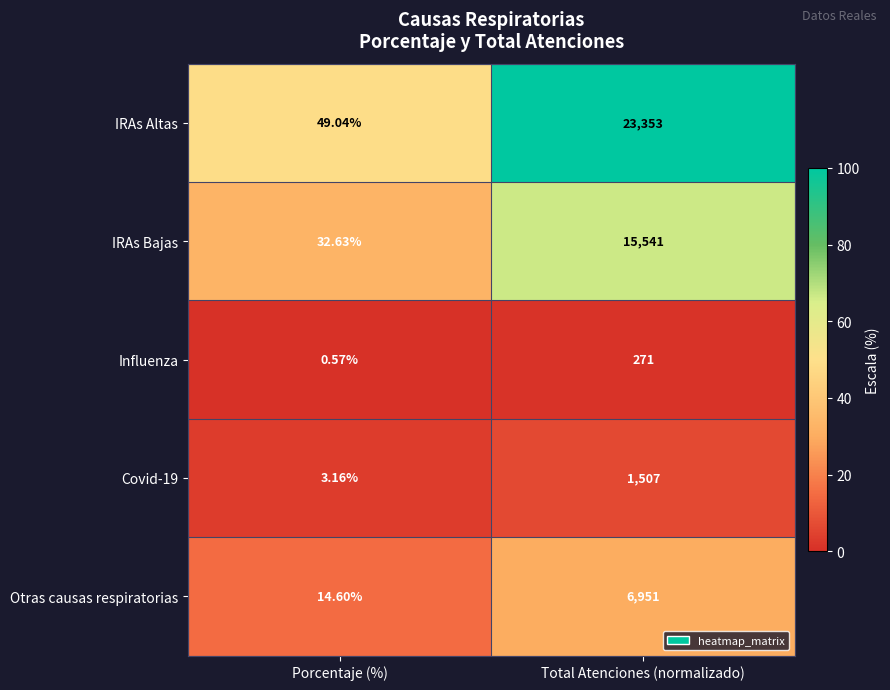

Which series changed the most between Porcentaje (%) and Total Atenciones (normalizado)?

IRAs Altas